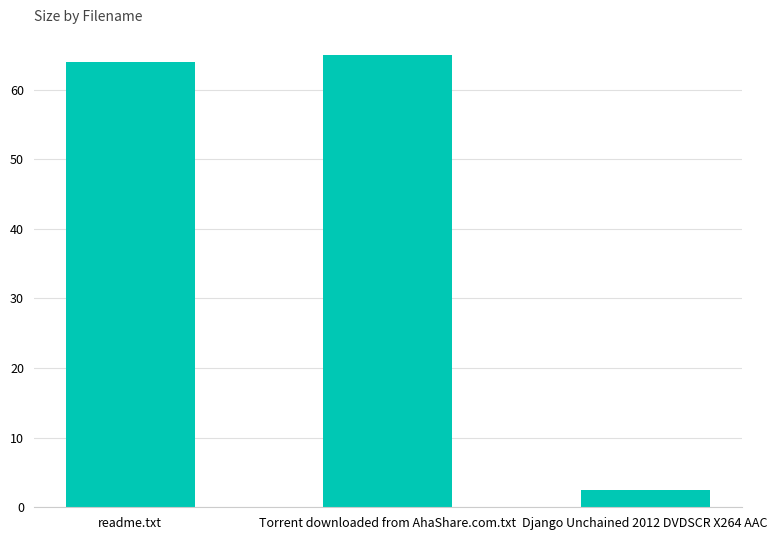

Does the chart contain any negative values?

No